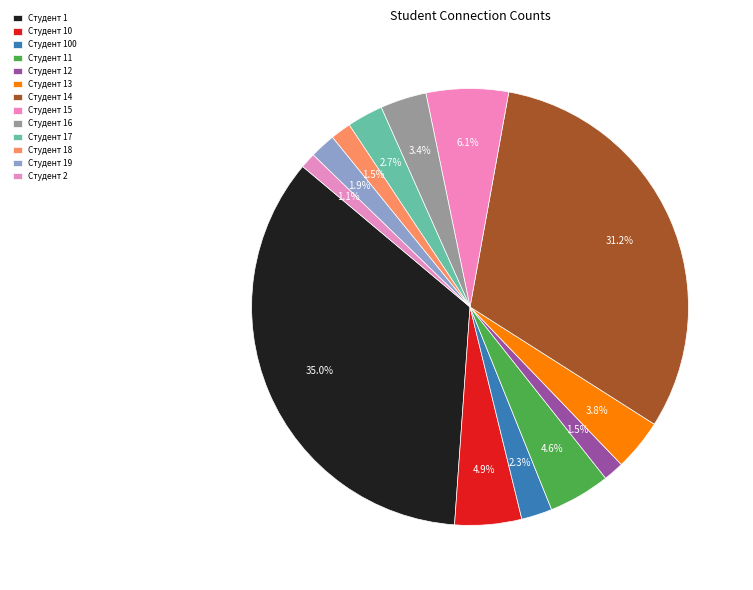

How many segments does this pie chart have?

13